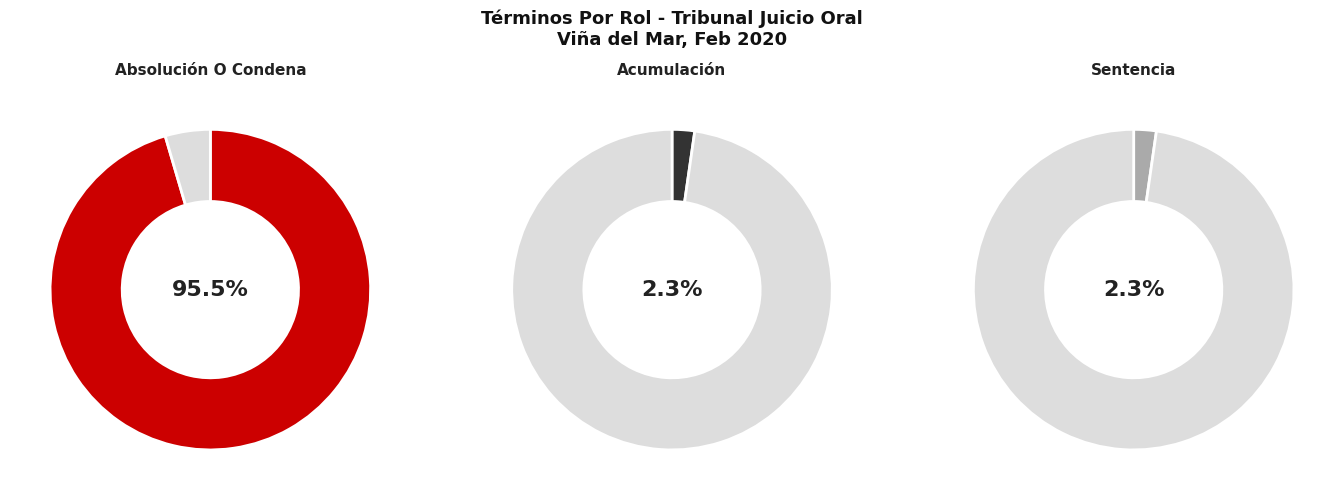

Which slice is the largest?

Absolución O Condena.